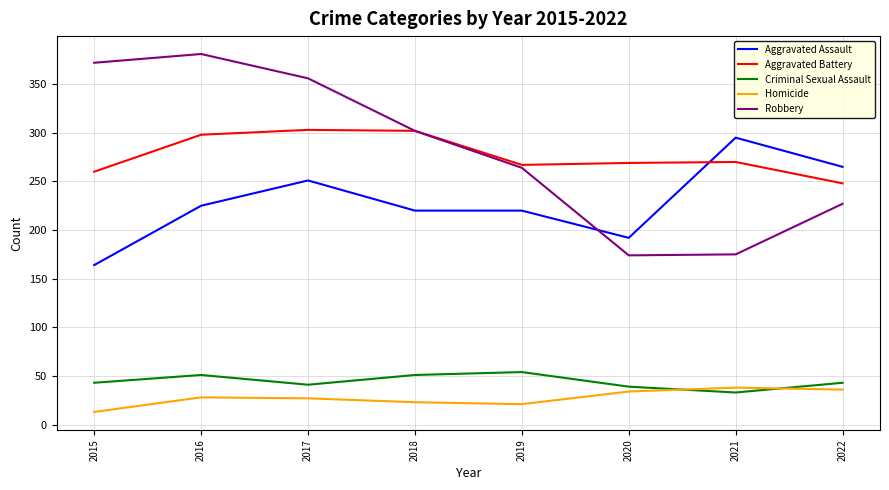

Does the chart display data point markers on the line(s)?

No